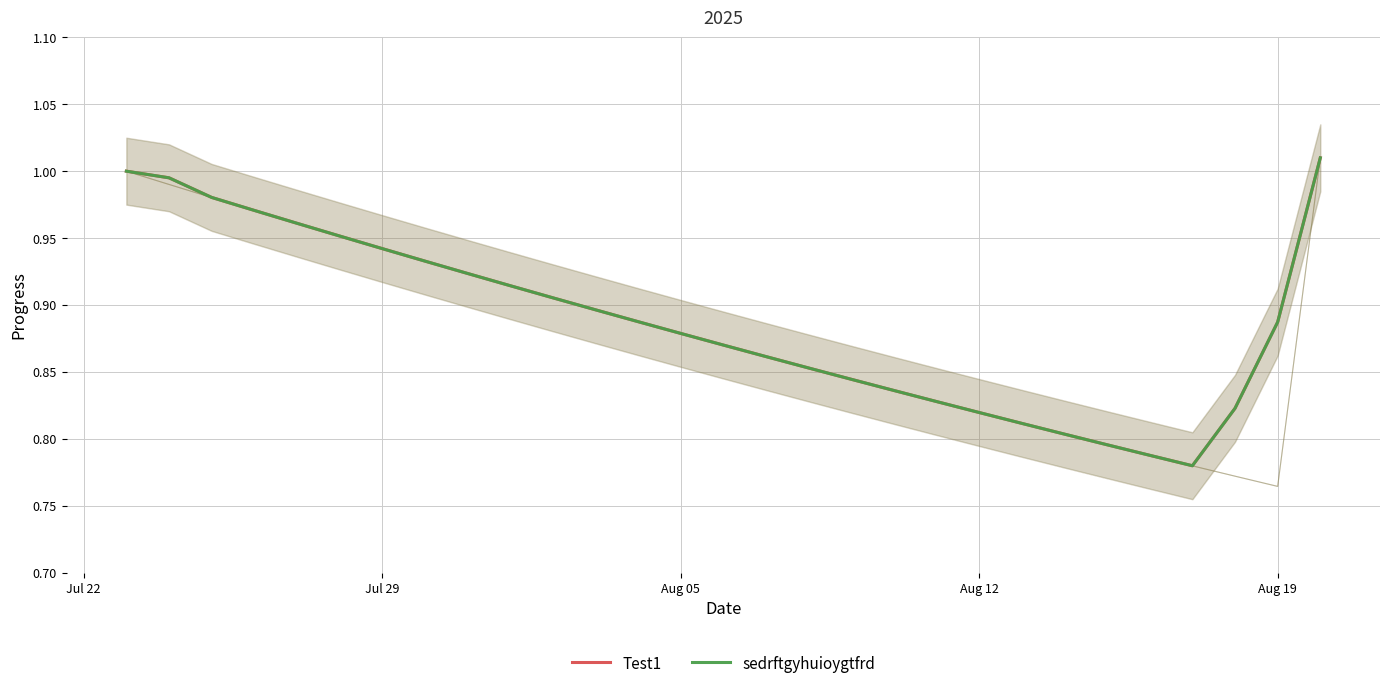

At how many categories does at least one series exceed 0?

29